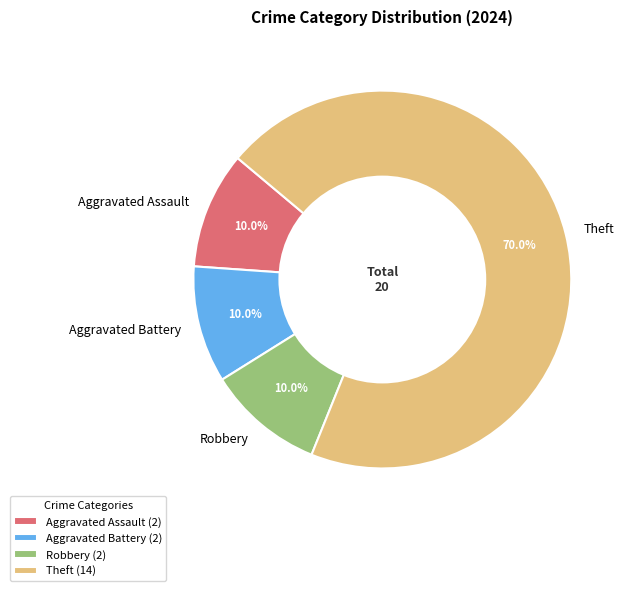

Count the number of slices in the pie.

4